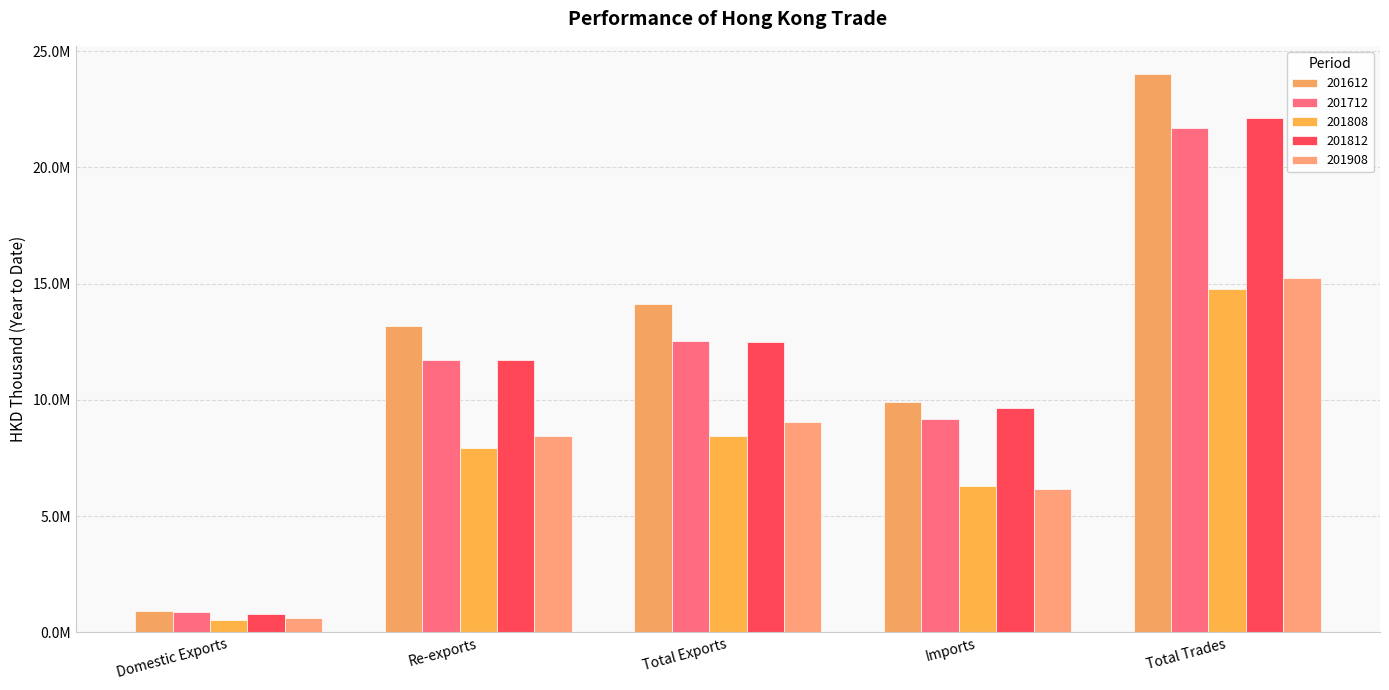

What is the label of the 5th bar from the left?

Total Trades